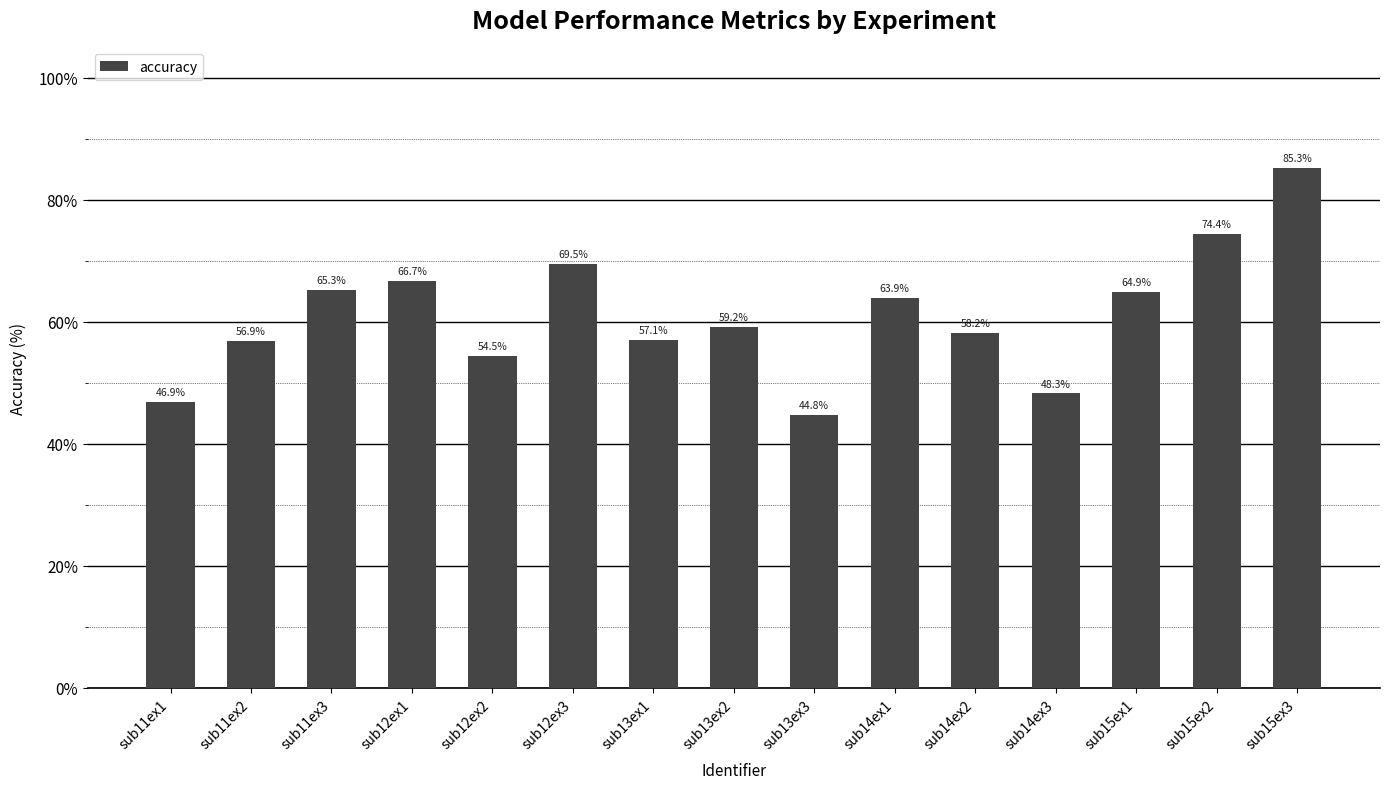

What is the difference between the maximum and minimum values?

40.6